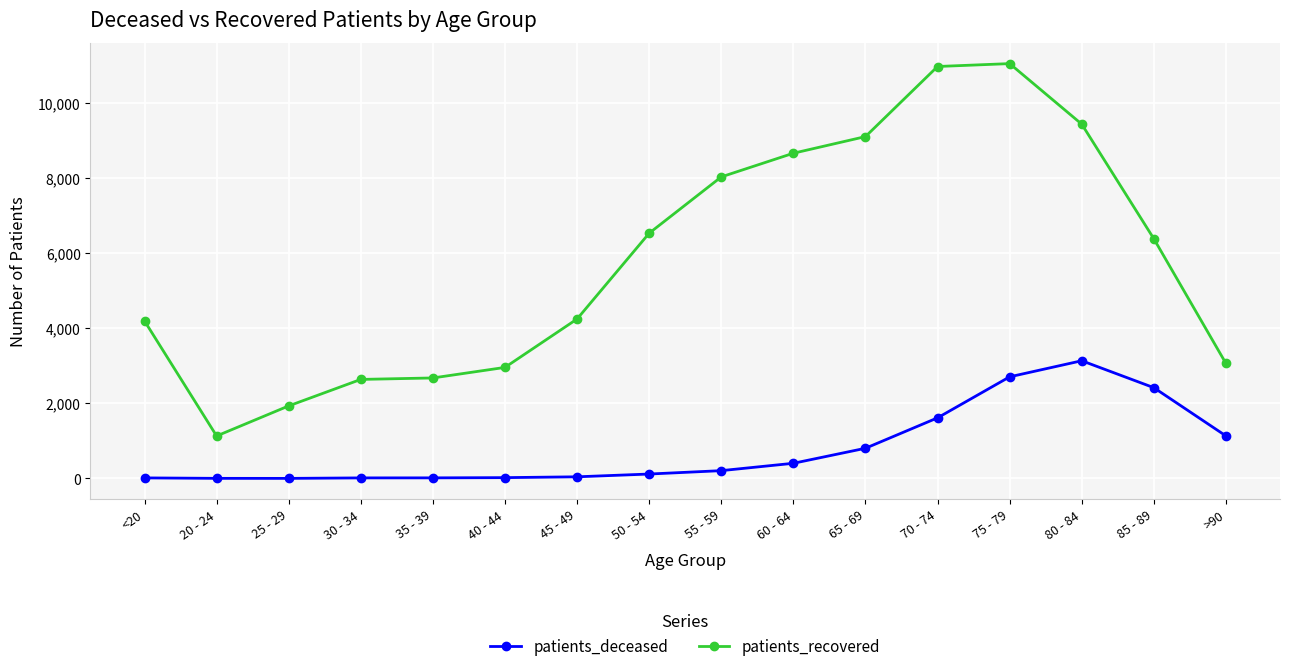

What are all the series names shown in the legend?

patients_deceased, patients_recovered